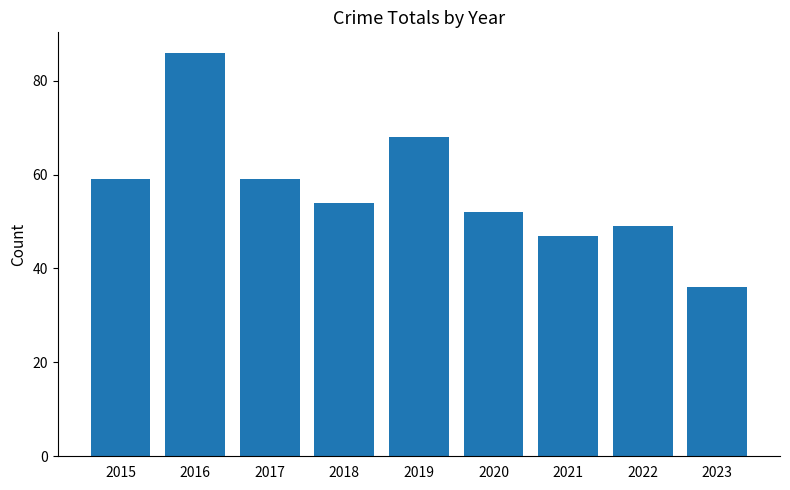

Which has a higher value, 2020 or 2015?

2015